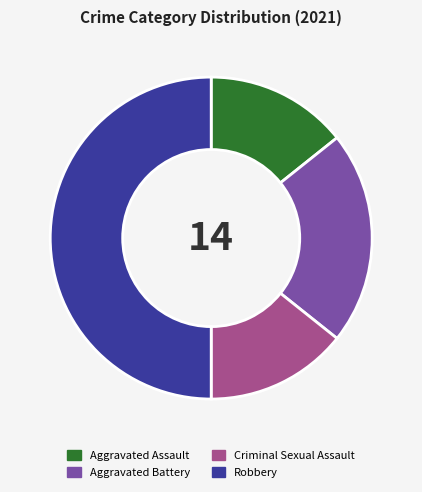

What is the largest slice in the pie chart?

Robbery